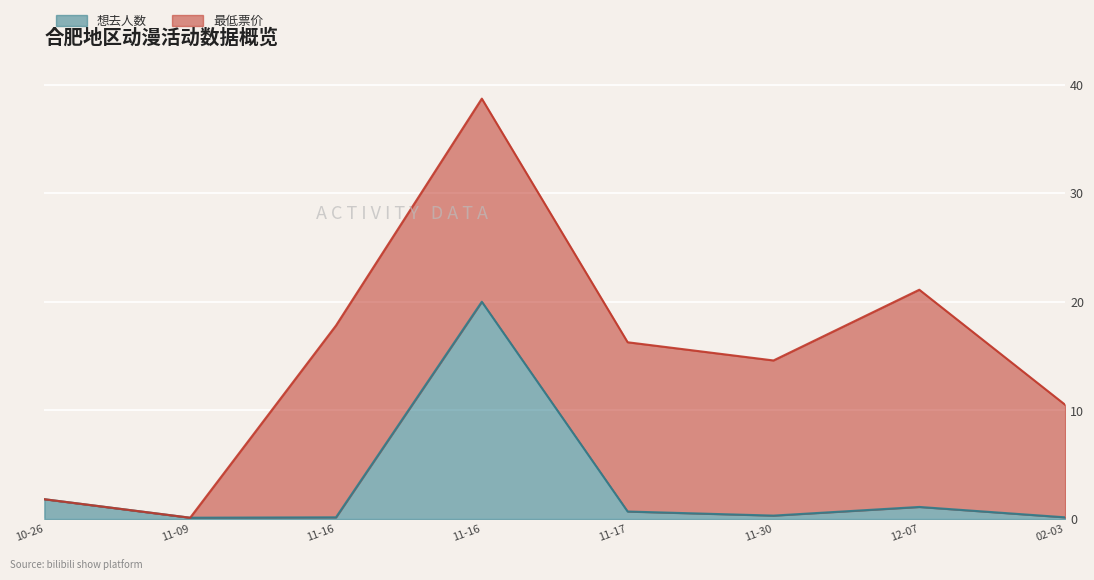

At which category does the data reach its first local valley?

11-09